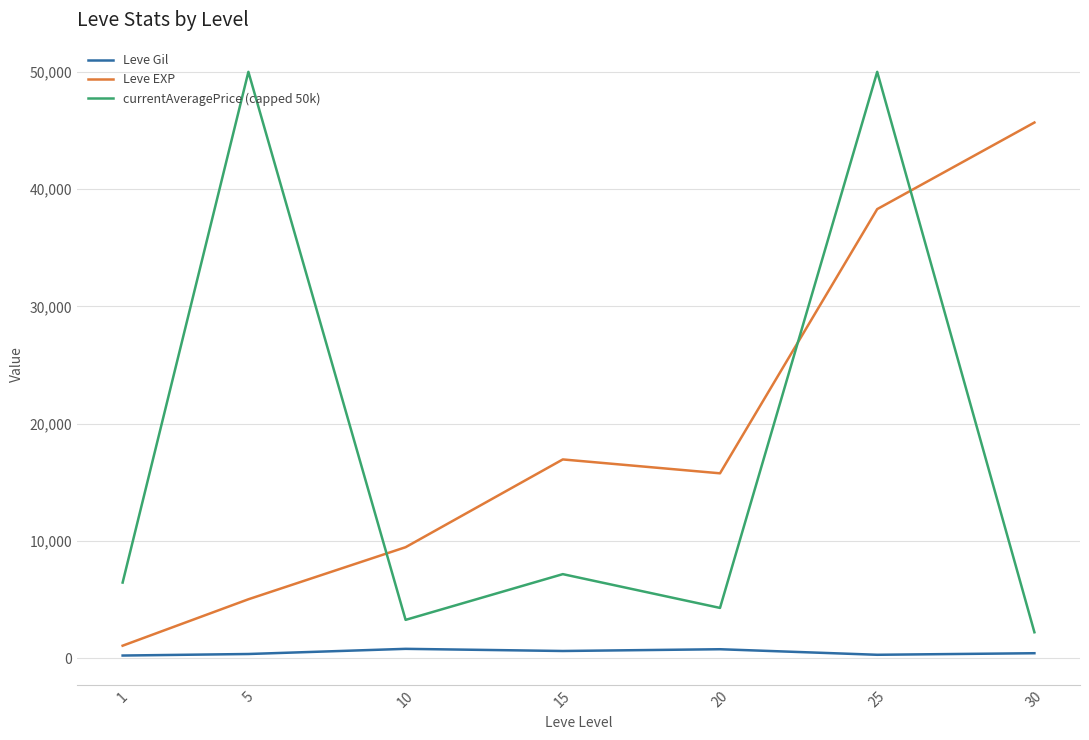

What is the spread (max minus min) of values at 1?

6222.0